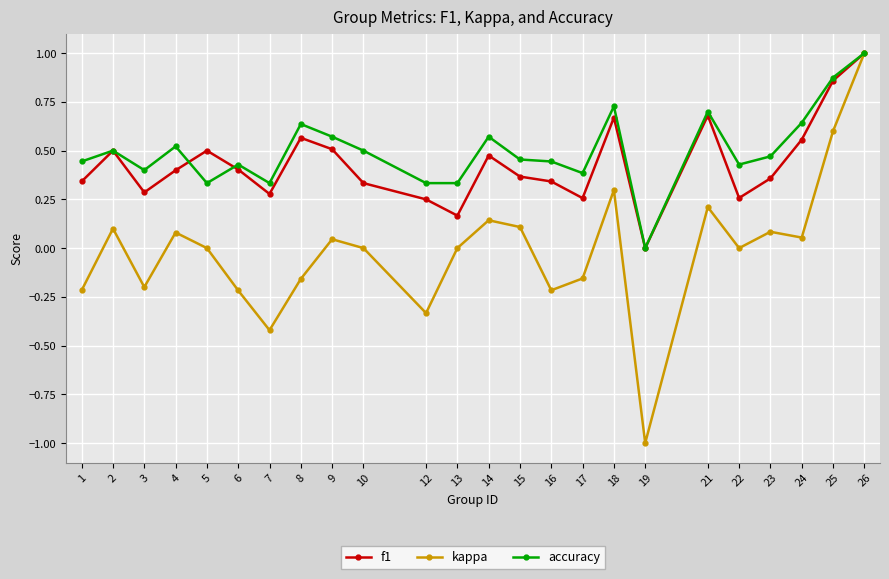

At 10, list the series in order from largest to smallest.

accuracy, f1, kappa